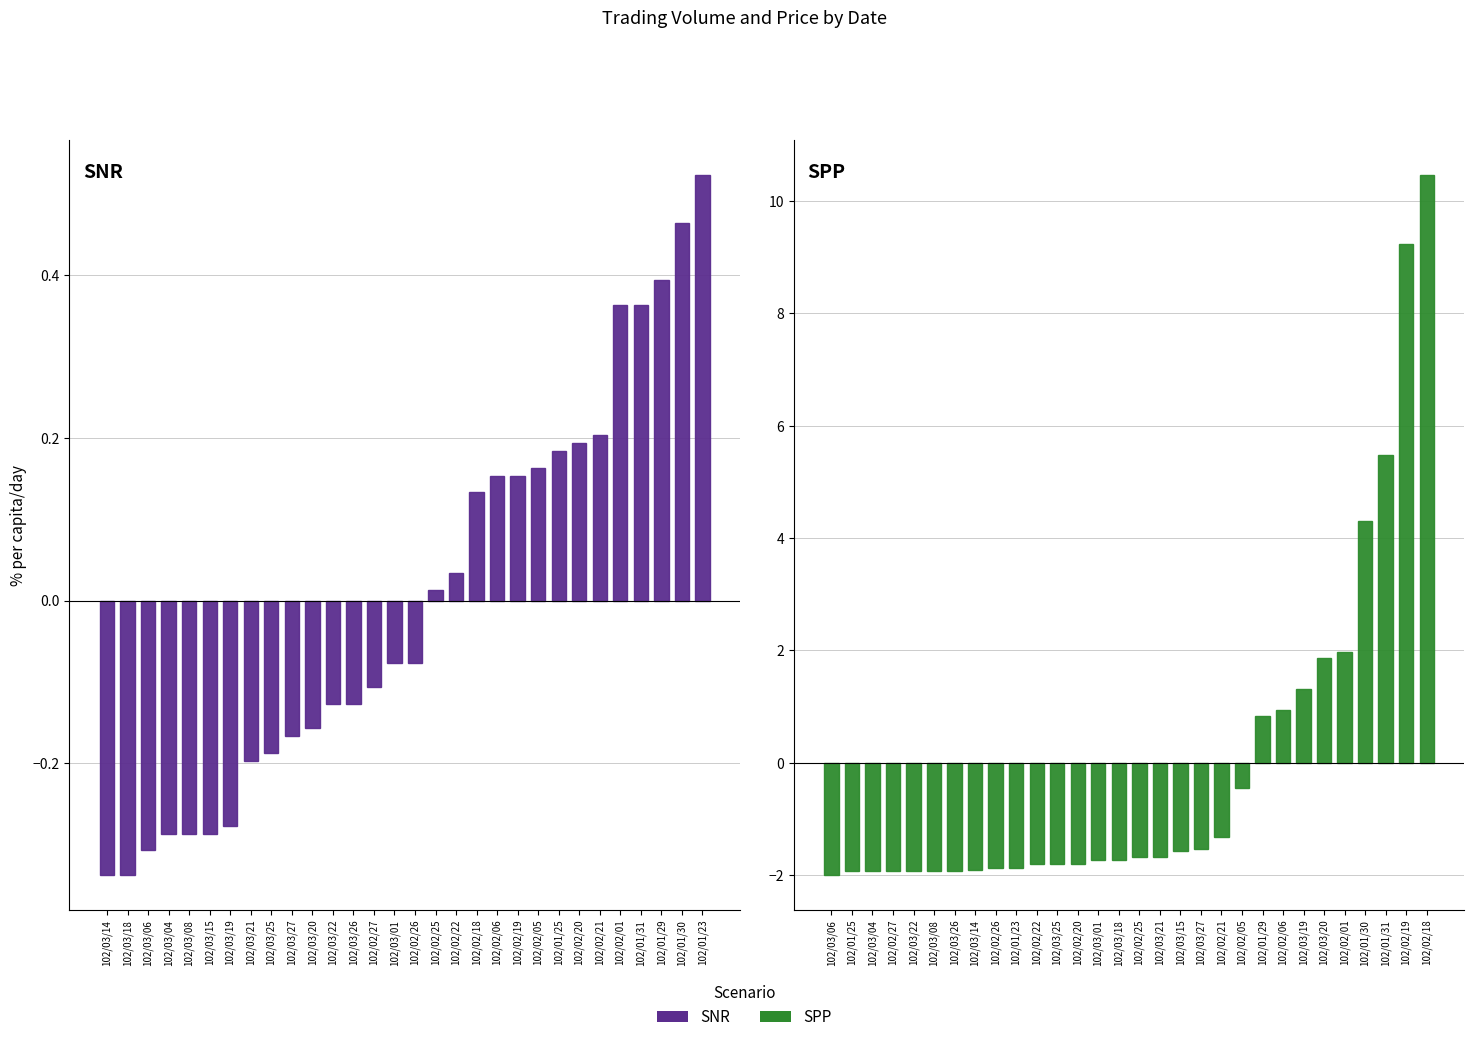

What is the total value across all series at 102/03/01?

-1.8